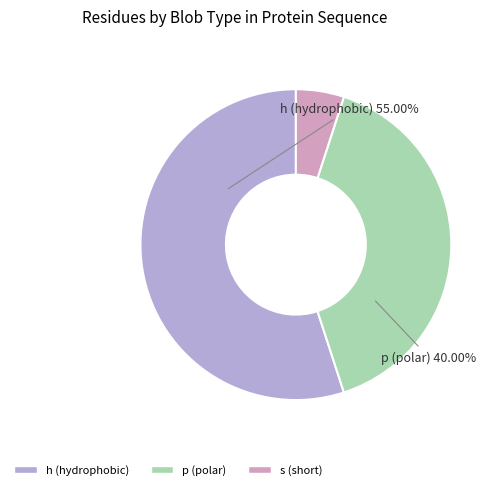

Which category accounts for the majority?

h